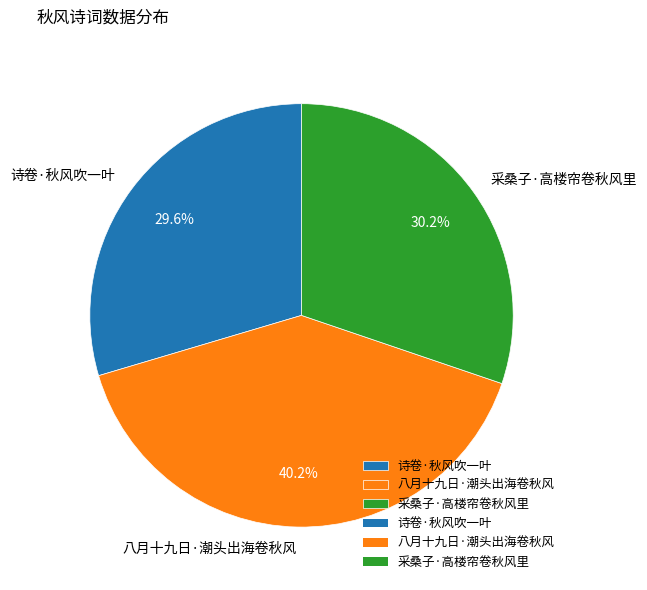

Combined, what portion of the pie is 八月十九日·潮头出海卷秋风 and 采桑子·高楼帘卷秋风里?

70.4%